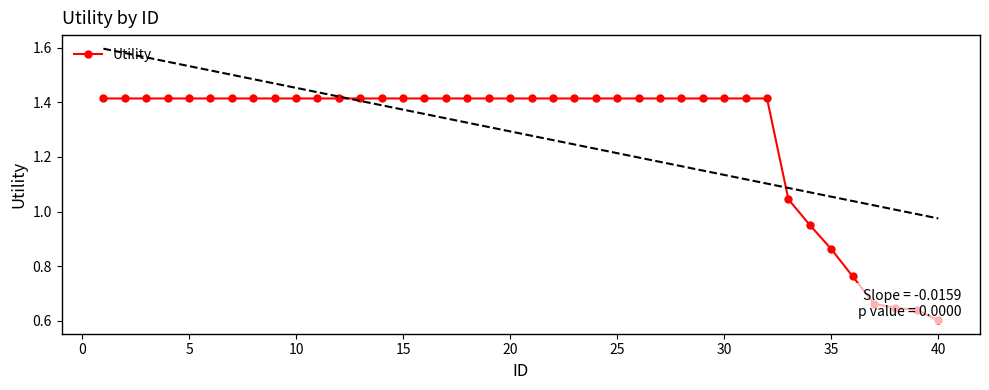

Reading left to right, what are all the values shown in this chart?

1.4	1.4	1.4	1.4	1.4	1.4	1.4	1.4	1.4	1.4	1.4	1.4	1.4	1.4	1.4	1.4	1.4	1.4	1.4	1.4	1.4	1.4	1.4	1.4	1.4	1.4	1.4	1.4	1.4	1.4	1.4	1.4	1.0	1.0	0.9	0.8	0.7	0.6	0.6	0.6